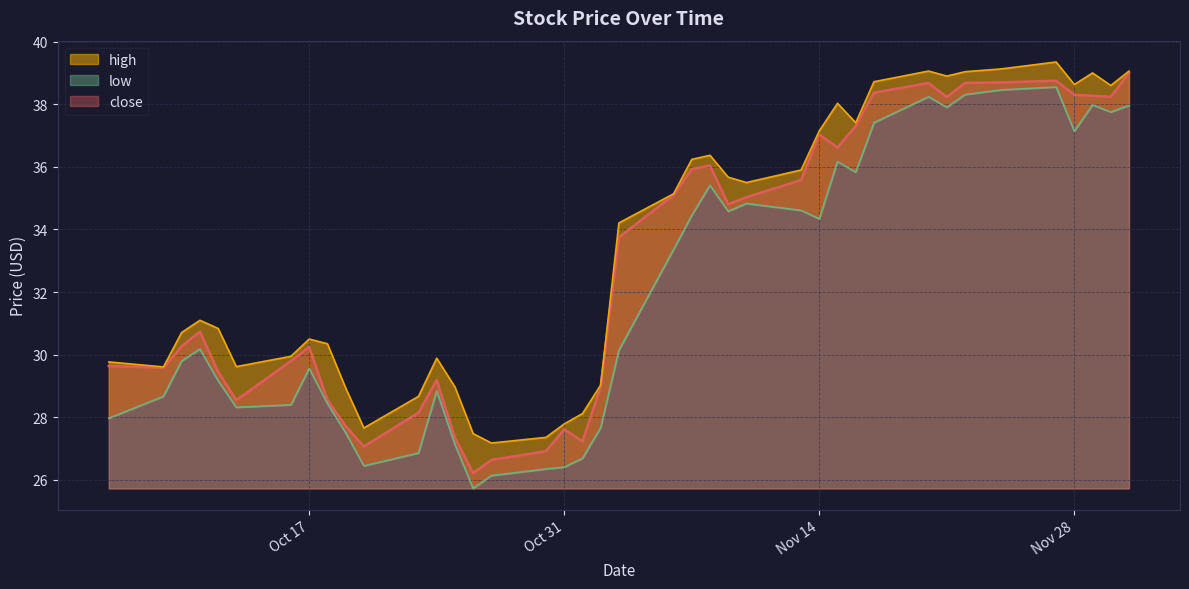

Reading right to left, transcribe all the data shown in this chart.

close: 39.0	38.2	38.3	38.3	38.8	38.7	38.7	38.2	38.7	38.4	37.3	36.6	37.0	35.6	35.0	34.8	36.0	35.9	35.1	33.8	29.0	27.2	27.6	26.9	26.6	26.2	27.4	29.2	28.1	27.1	27.7	28.6	30.2	29.8	28.6	29.5	30.7	30.3	29.6	29.6
high: 39.1	38.6	39.0	38.6	39.4	39.1	39.0	38.9	39.1	38.7	37.4	38.0	37.1	35.9	35.5	35.7	36.4	36.2	35.1	34.2	29.0	28.1	27.8	27.4	27.2	27.5	29.0	29.9	28.7	27.7	28.9	30.4	30.5	29.9	29.6	30.8	31.1	30.7	29.6	29.8
low: 38.0	37.8	38.0	37.1	38.5	38.5	38.3	37.9	38.2	37.4	35.8	36.2	34.3	34.6	34.8	34.6	35.4	34.5	33.4	30.1	27.7	26.7	26.4	26.4	26.1	25.7	27.1	28.8	26.9	26.4	27.5	28.4	29.6	28.4	28.3	29.2	30.2	29.8	28.7	28.0